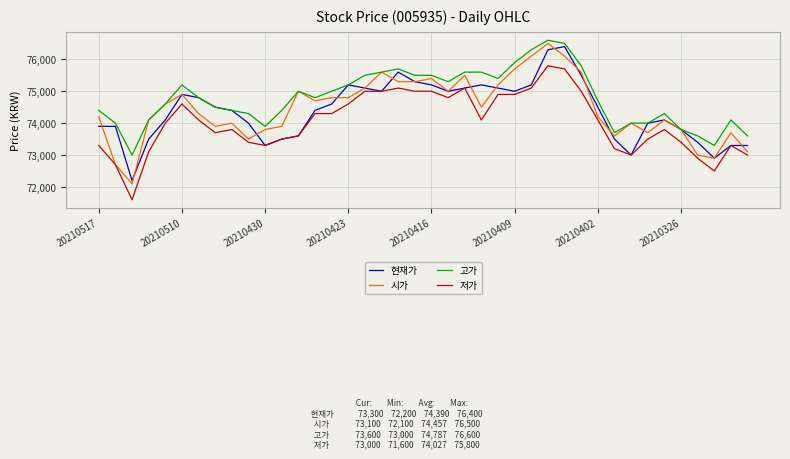

True or false: 저가 and 고가 intersect in this chart.

False